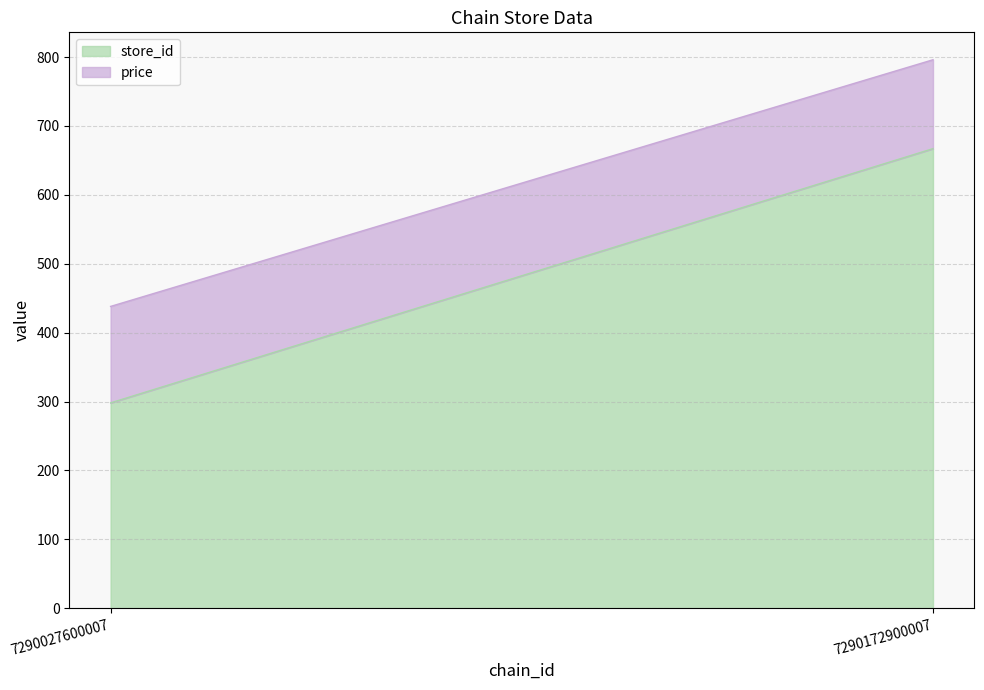

Which category has the lowest value in the store_id series?

7290027600007